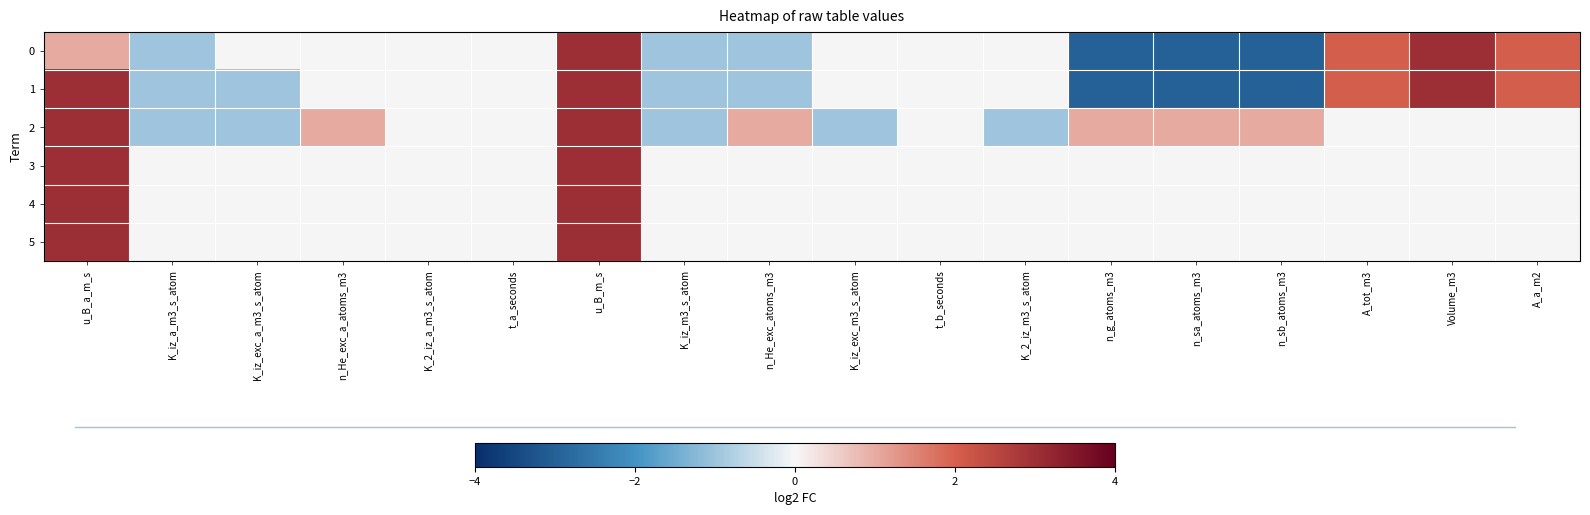

What is the total value across all series at n_sb_atoms_m3?

-5